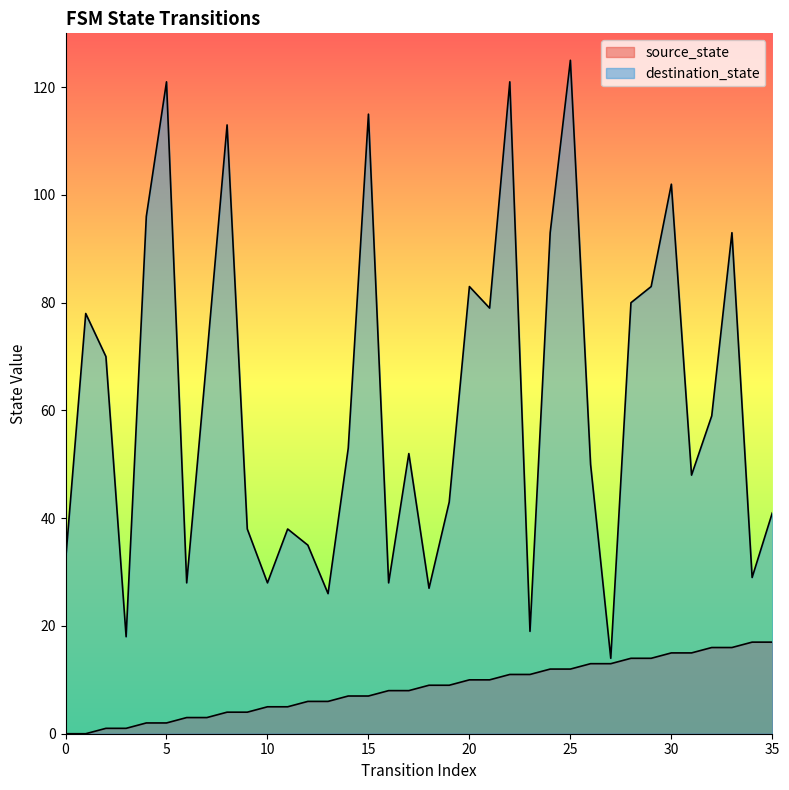

Does the chart display data point markers on the line(s)?

No